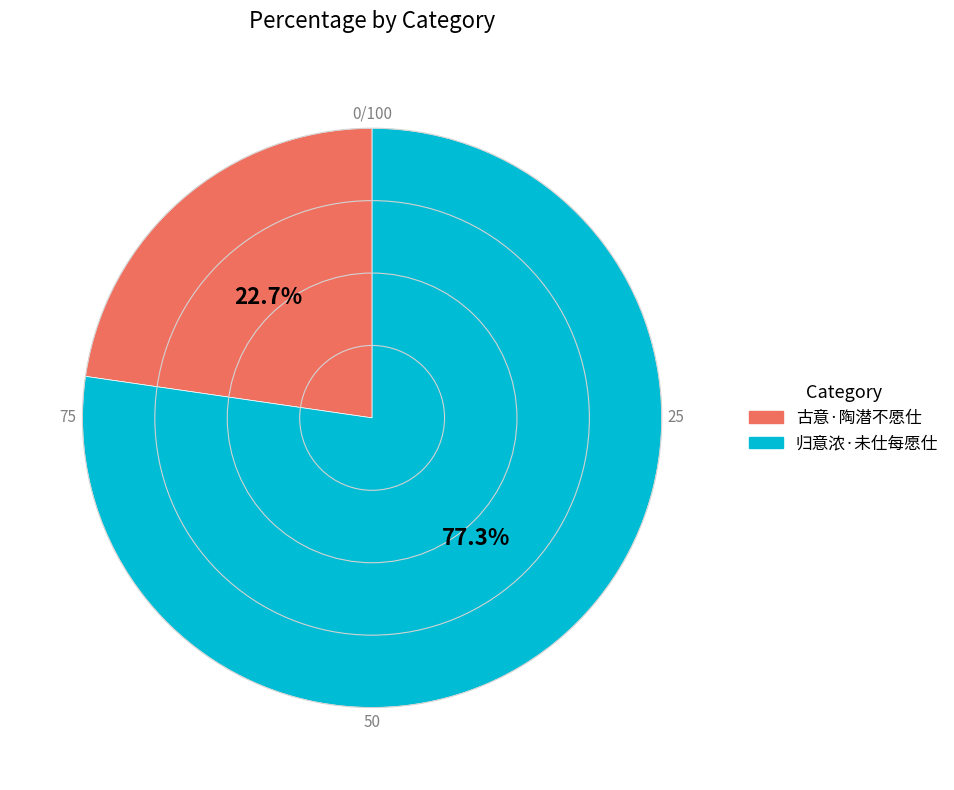

Is it true that 古意·陶潜不愿仕 is 33% of the pie?

False